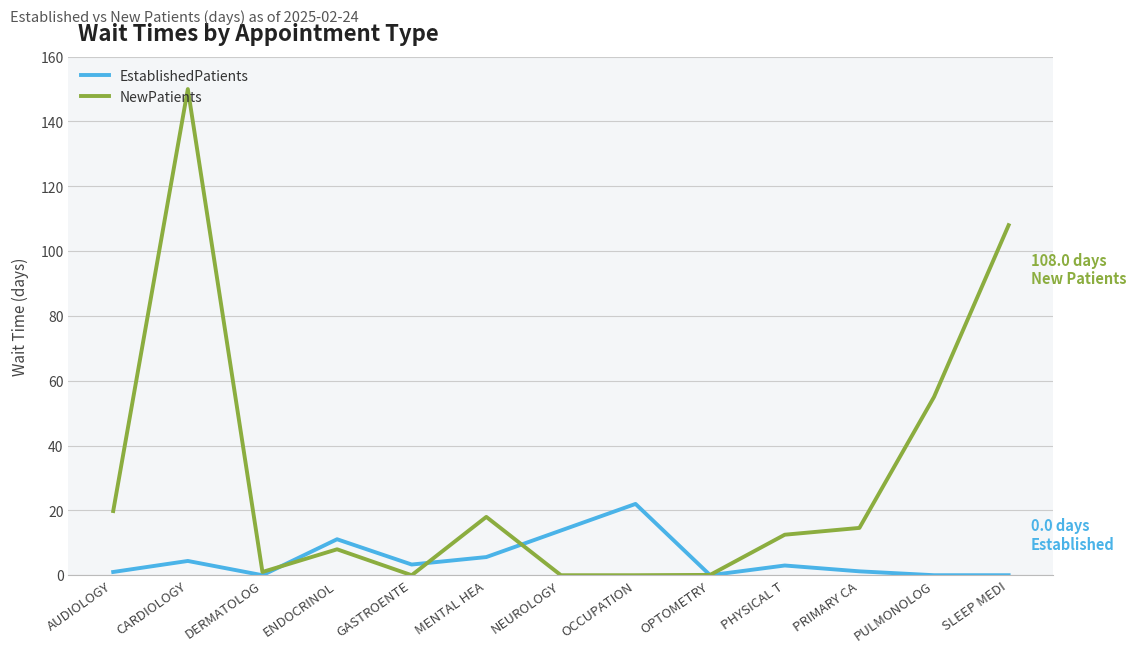

What is the highest value of the EstablishedPatients series?

22.0